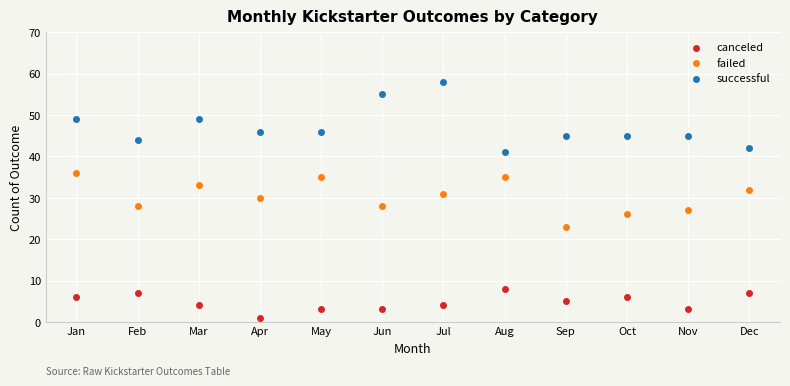

Which series contains the highest Y value?

successful